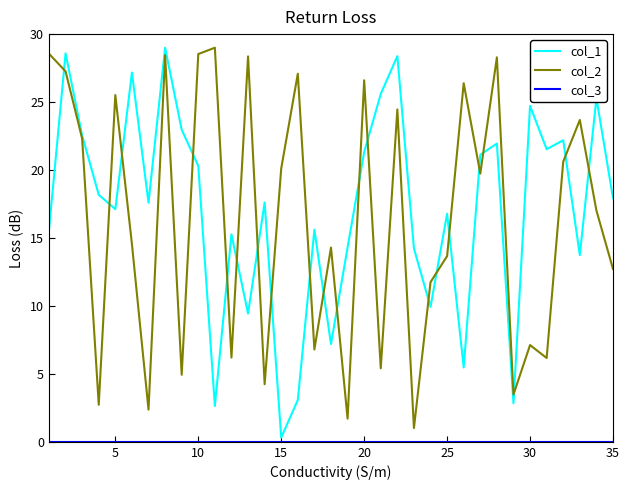

What is the maximum value shown in the chart?

29.0